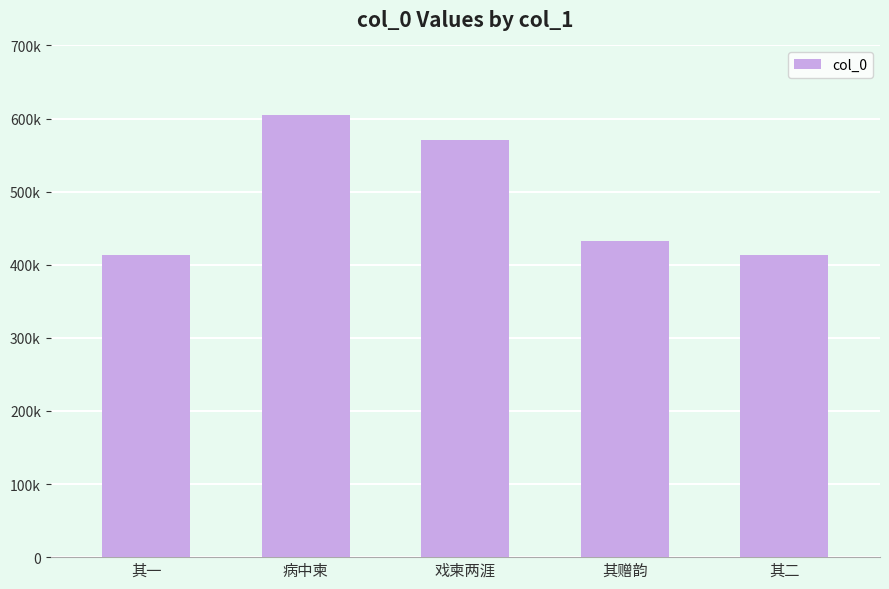

Reading right to left, extract all data points from this chart.

413841	432866	570960	604478	413840